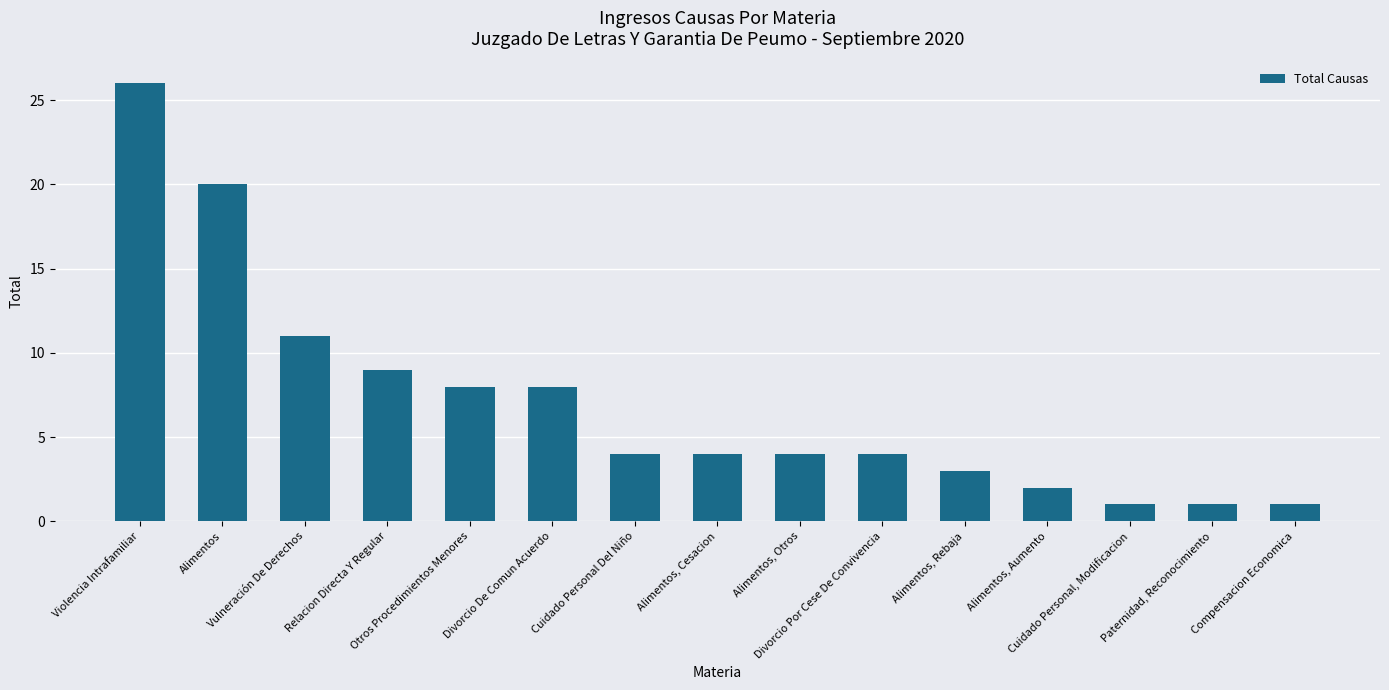

Are the bars grouped side by side (vs. stacked)?

No